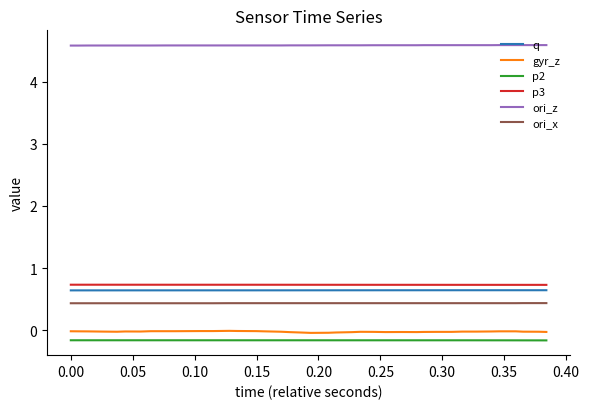

True or false: q and gyr_z cross at least once.

False